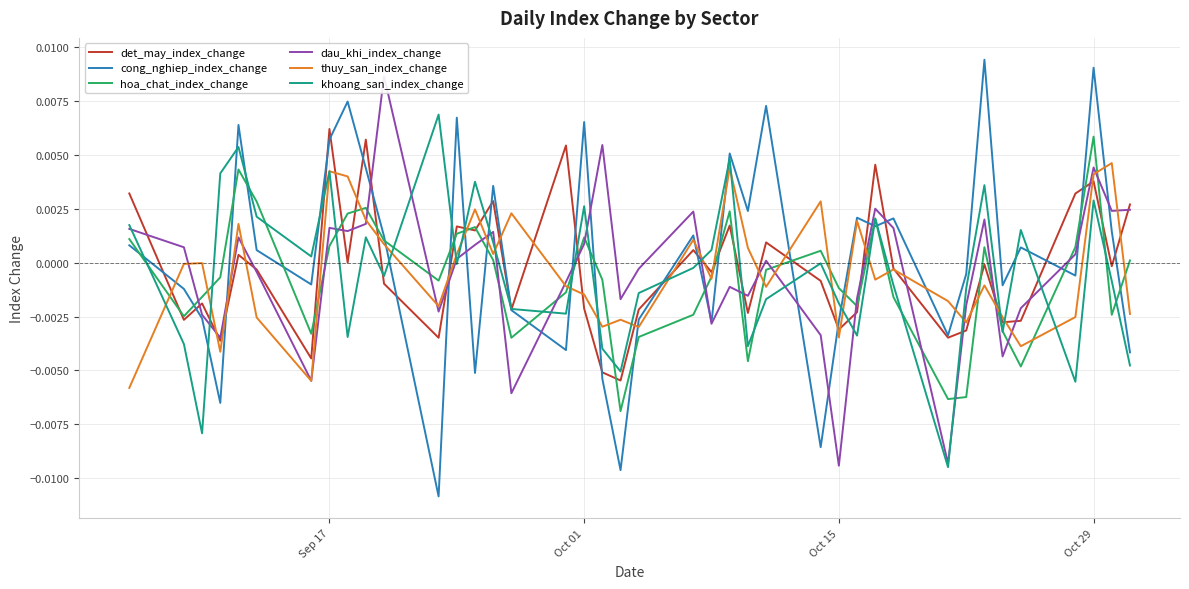

At how many categories does at least one series exceed 0?

33